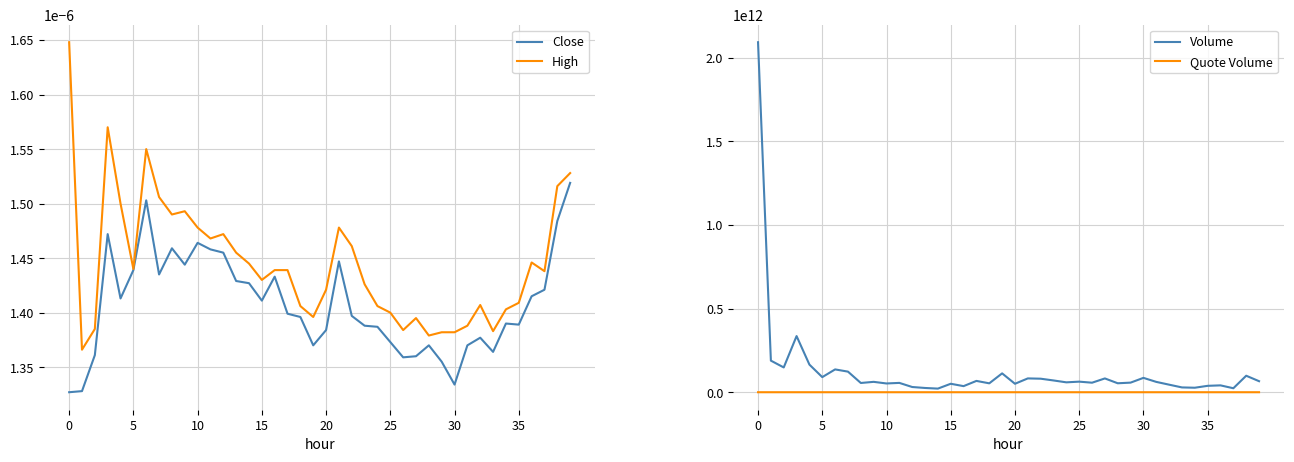

True or false: High has more than 0 interior local peaks.

True